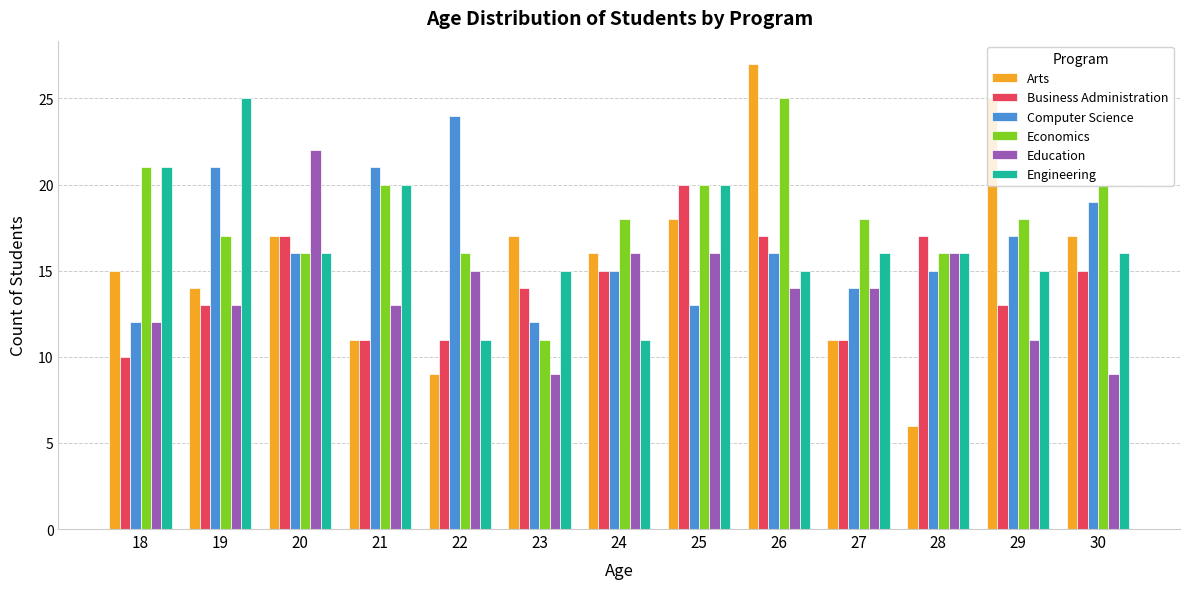

True or false: Business Administration has a value of 11 at 21.

True